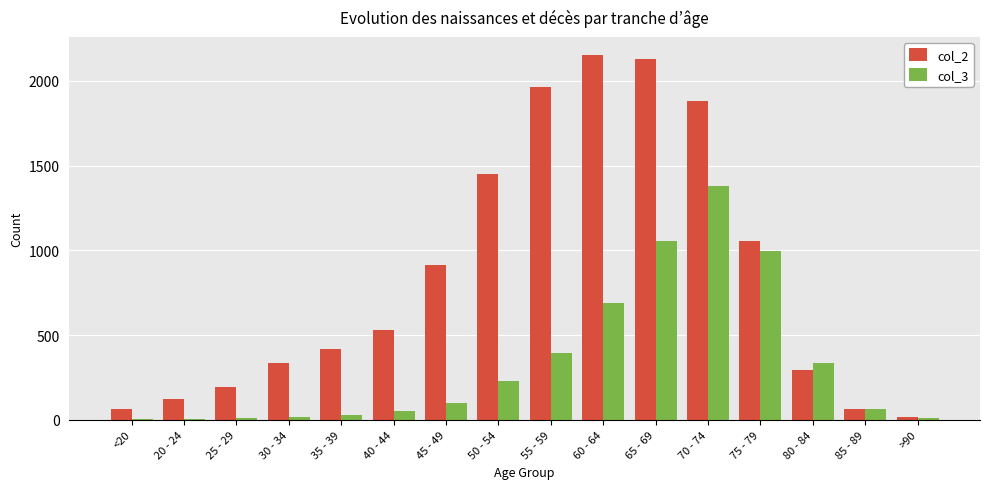

The col_3 series shows 376 at 50 - 54. True or false?

False